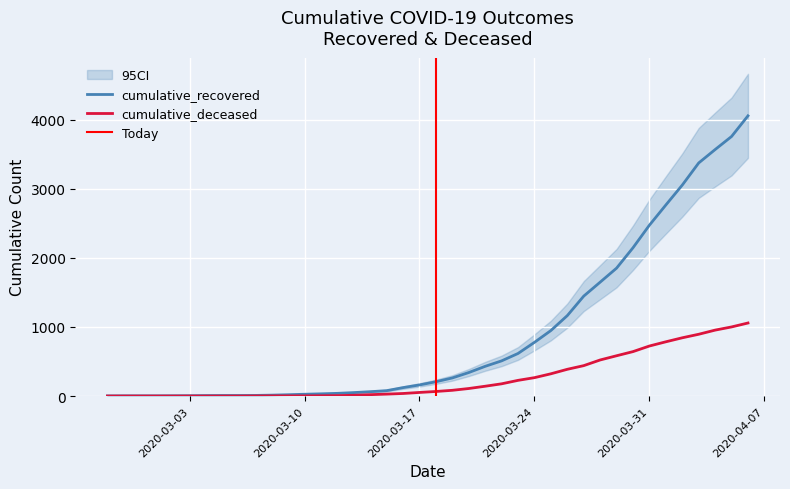

Where is cumulative_deceased nearest to the value 528?

2020-03-28